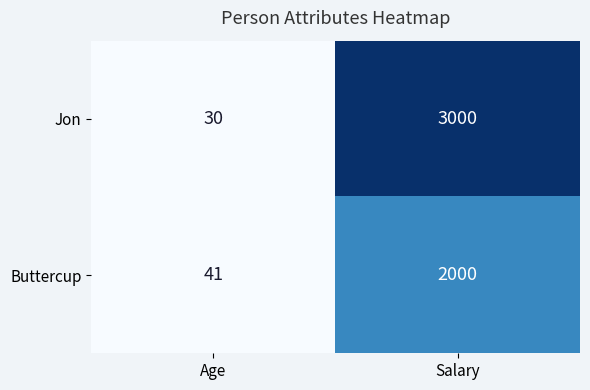

Which series has the widest spread of values?

Jon